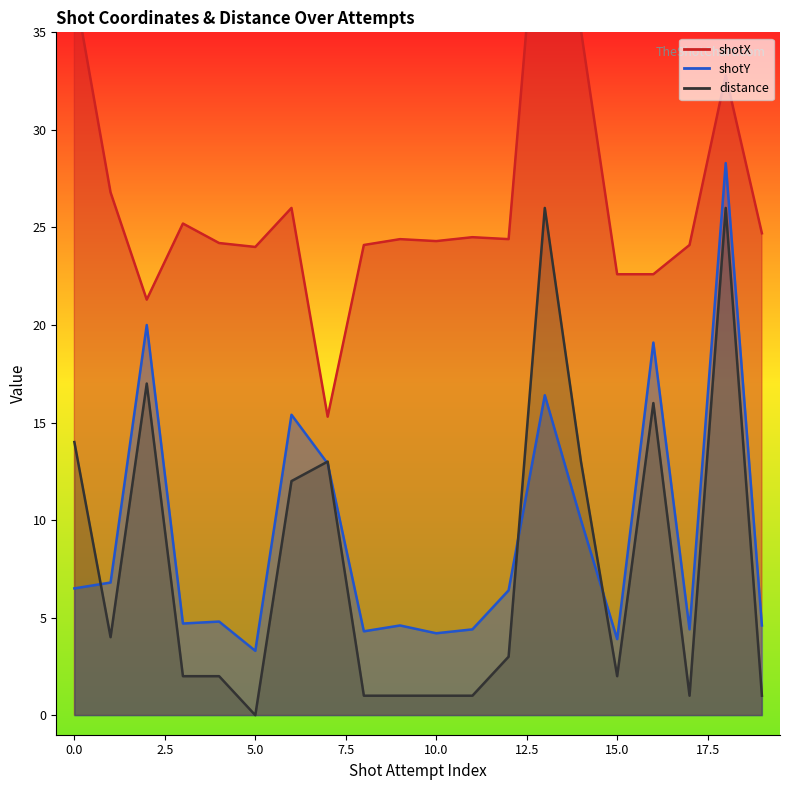

Is the value of shotX at 17 greater than the value of distance at 1?

Yes